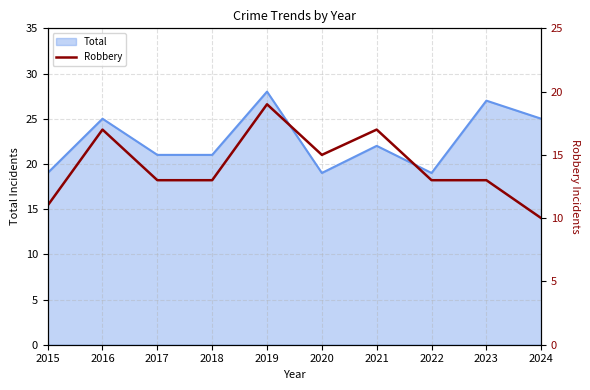

What is the maximum value for Total?

28